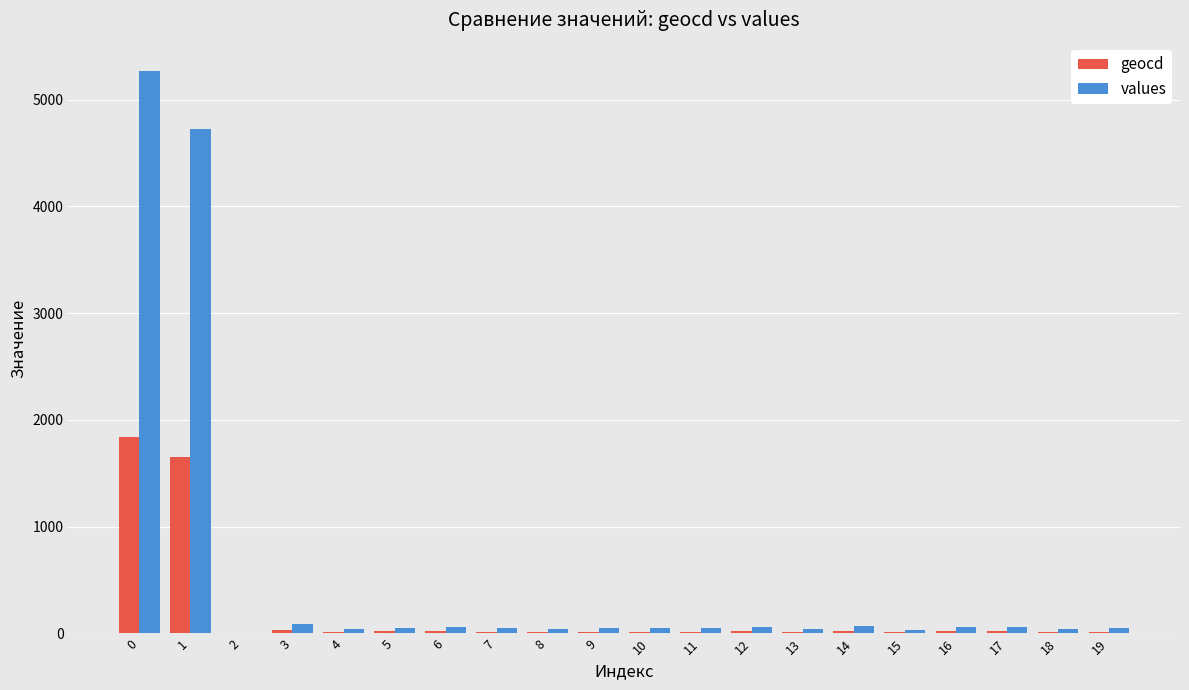

What is the average value of the values series?

546